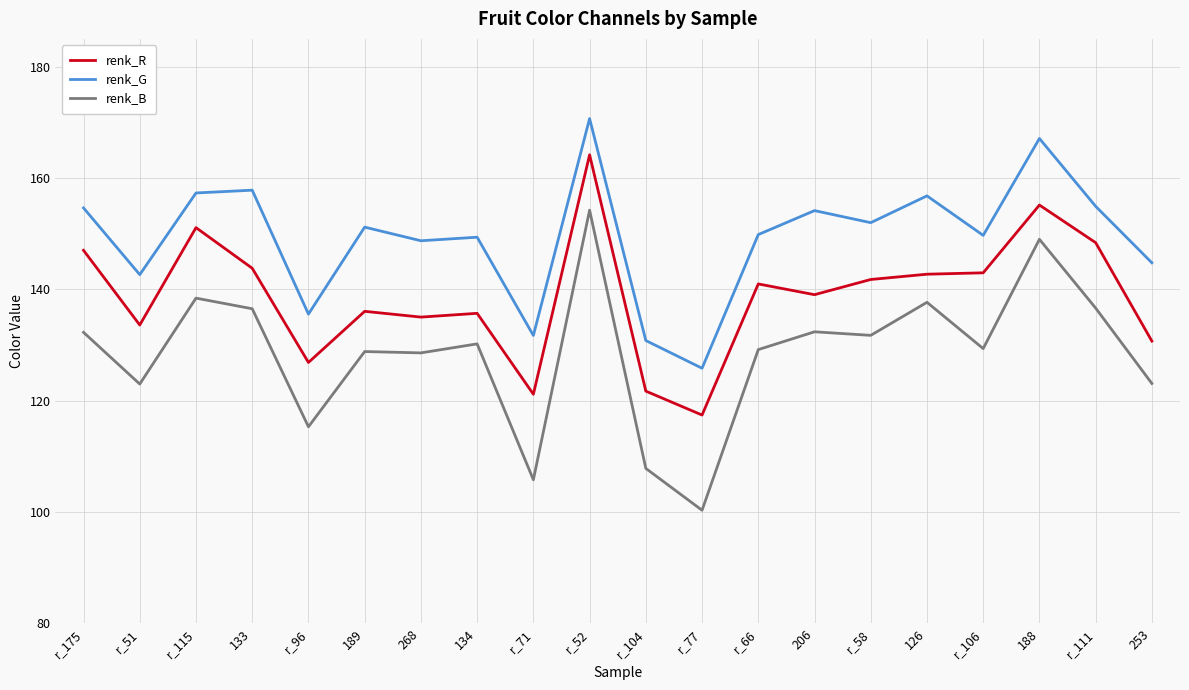

What is the average value of the renk_G series?

149.3